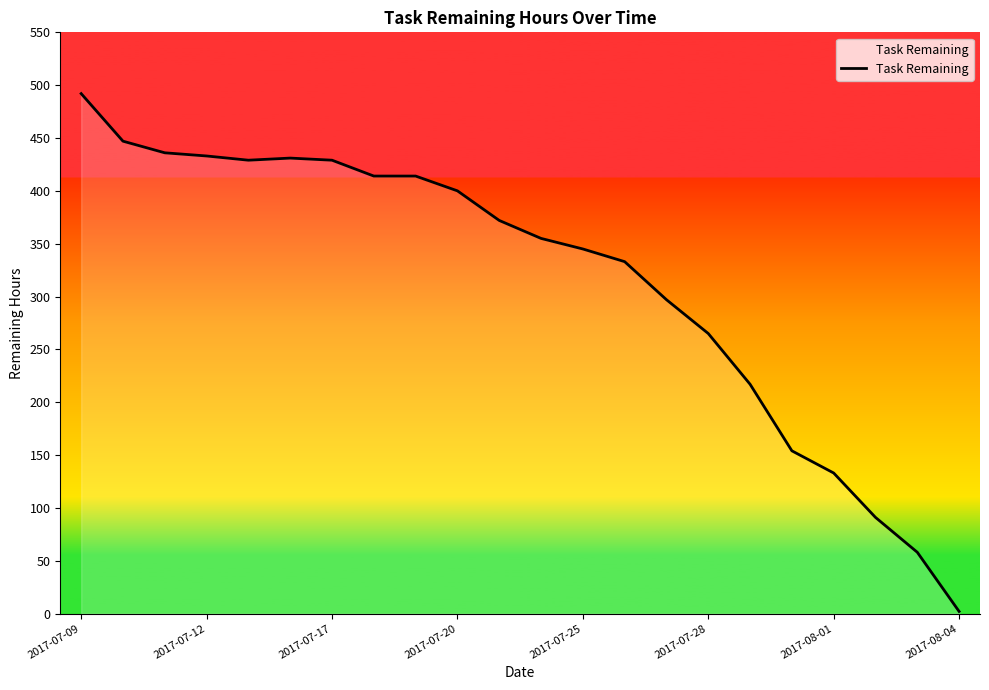

What is the maximum value shown in the chart?

492